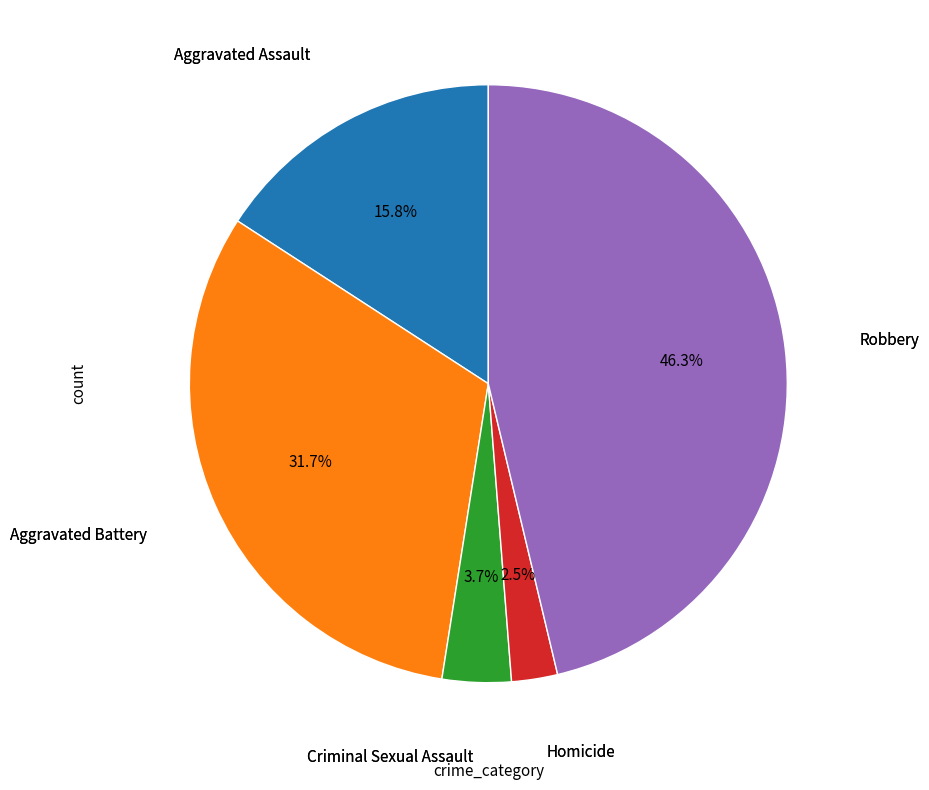

Does any single category account for the majority?

No